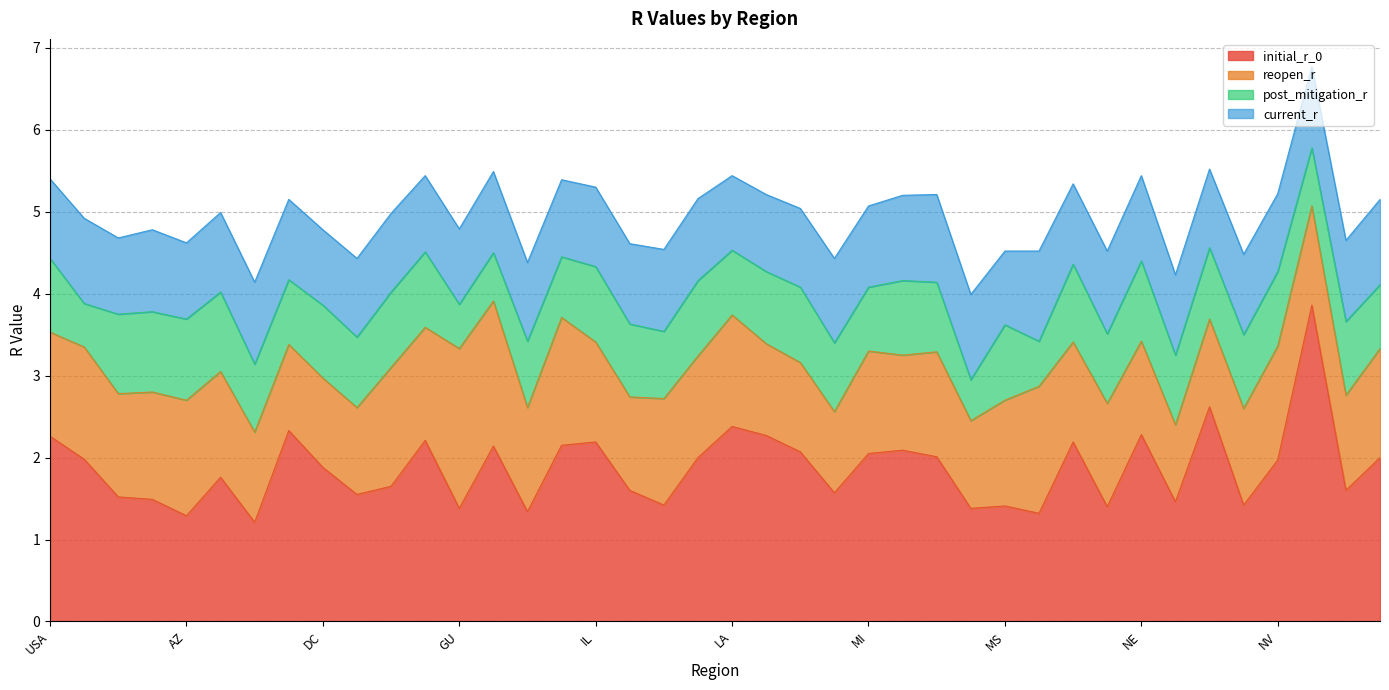

Which series changed the most between GA and KS?

initial_r_0